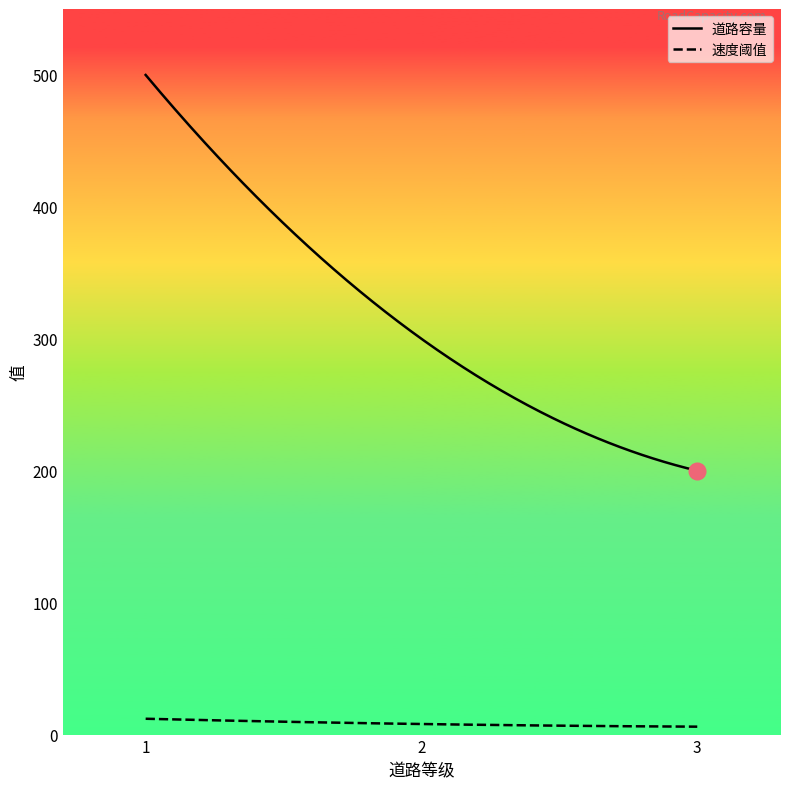

At which category is the sum across all series the highest?

1